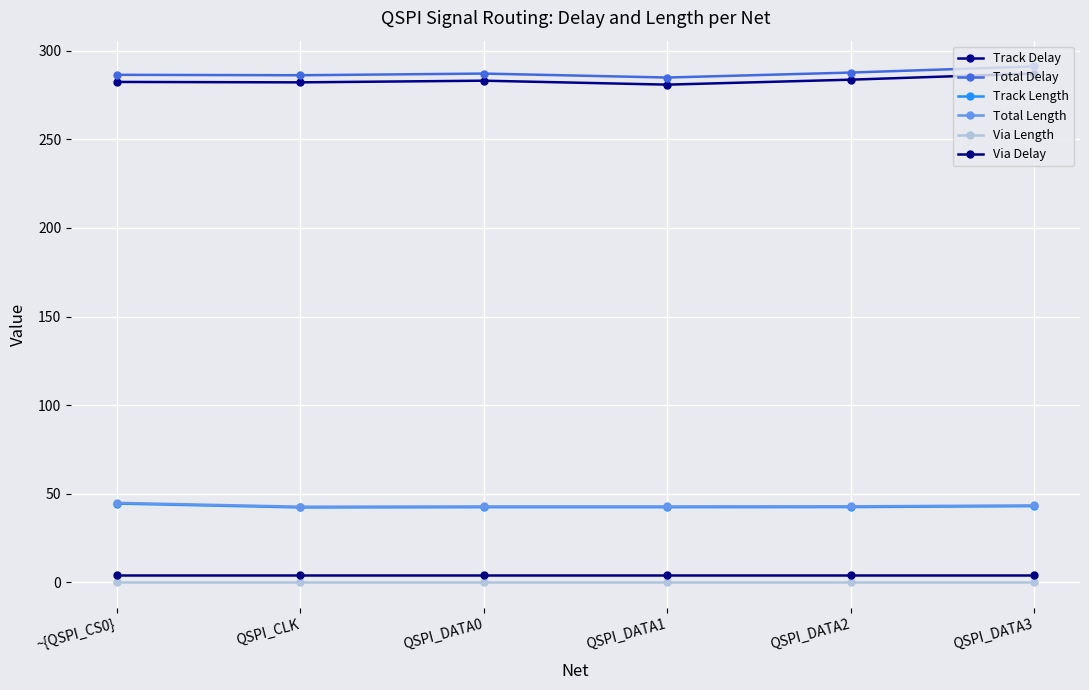

Is it true that Via Delay equals 4.0 at QSPI_DATA2?

True